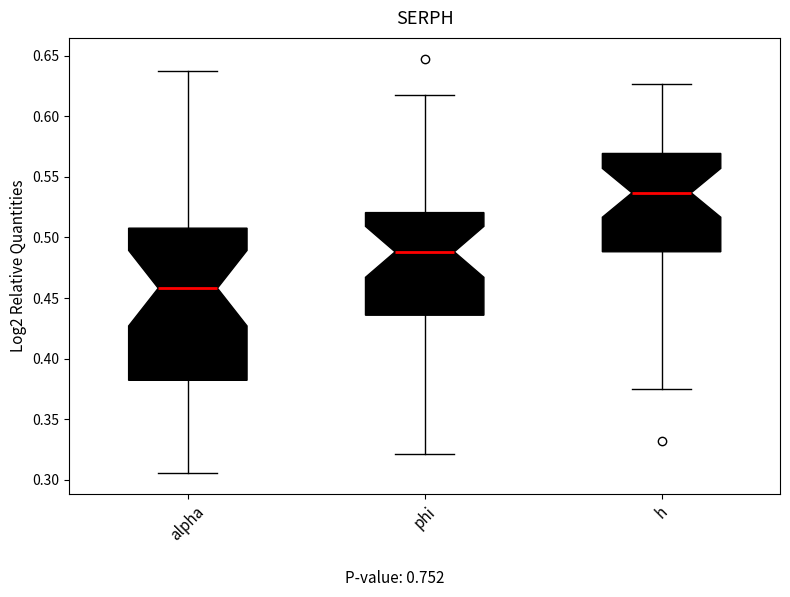

Reading left to right, transcribe this box plot: for each box, give where its median line is, the range the box spans, and where its two whiskers end, as read against the y-axis. The values are not printed on the chart, so give them approximately, as read against the axis.

alpha: median 0.460, box 0.380 to 0.510, whiskers 0.305 to 0.640
phi: median 0.490, box 0.435 to 0.520, whiskers 0.320 to 0.615
h: median 0.535, box 0.490 to 0.570, whiskers 0.375 to 0.625